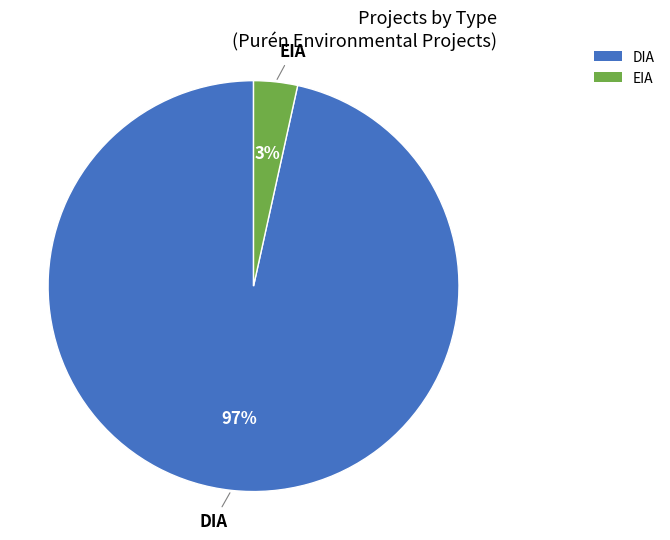

Between DIA and EIA, which is larger?

DIA